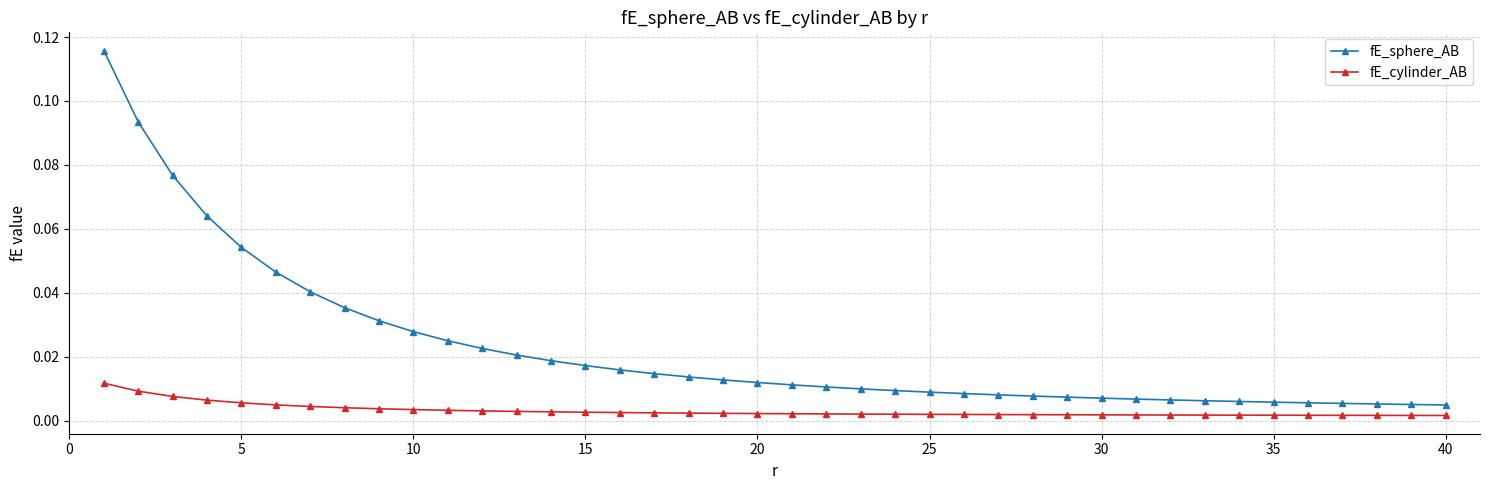

Is this an area chart (filled region under the line)?

No